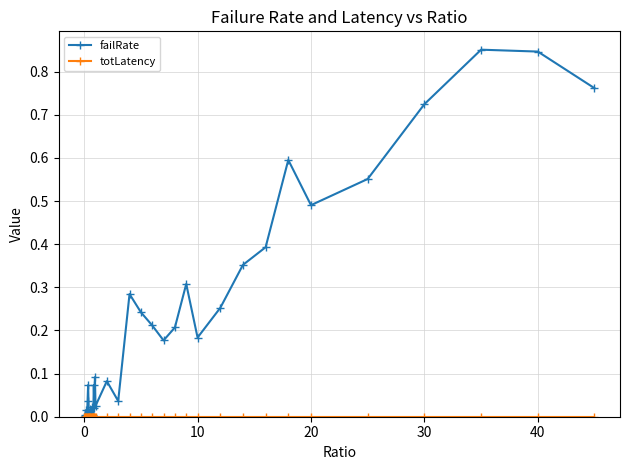

Does the chart have visible grid lines?

Yes